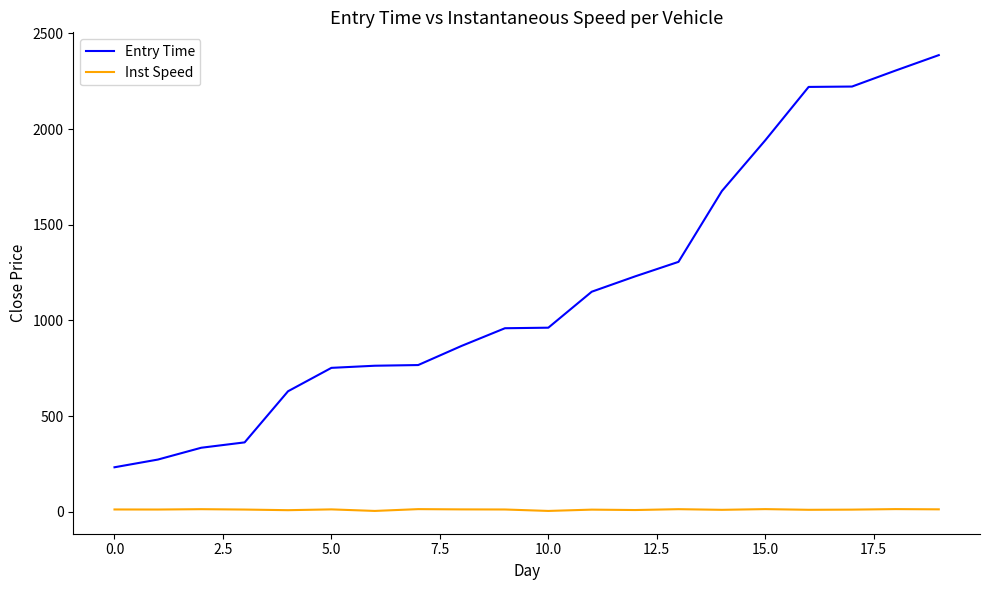

What are all the series names shown in the legend?

Entry Time, Inst Speed